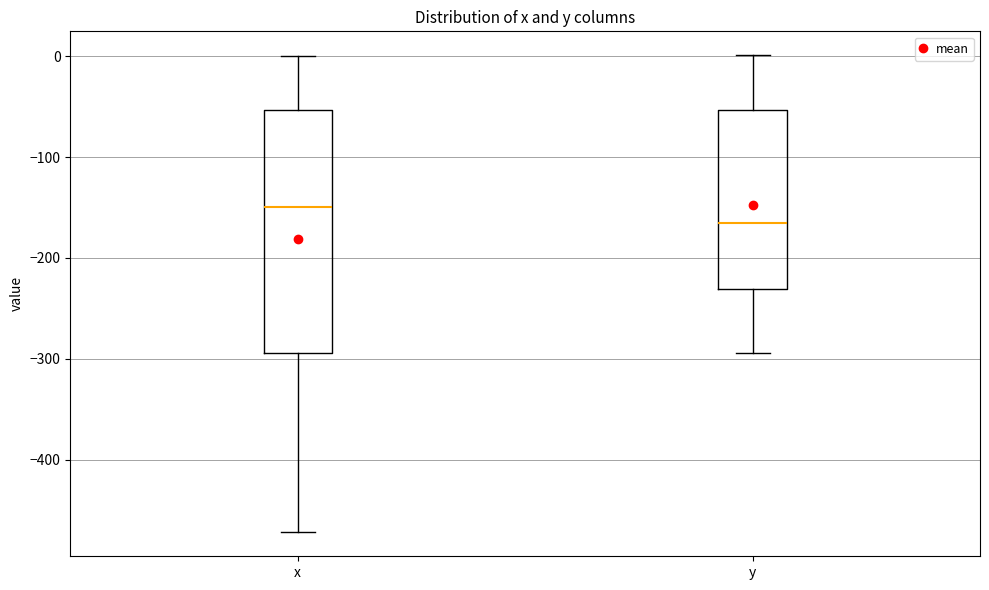

Reading left to right, transcribe this box plot: for each box, give where its median line is, the range the box spans, and where its two whiskers end, as read against the y-axis. The values are not printed on the chart, so give them approximately, as read against the axis.

x: median -150, box -290 to -50, whiskers -470 to 0
y: median -170, box -230 to -50, whiskers -290 to 0